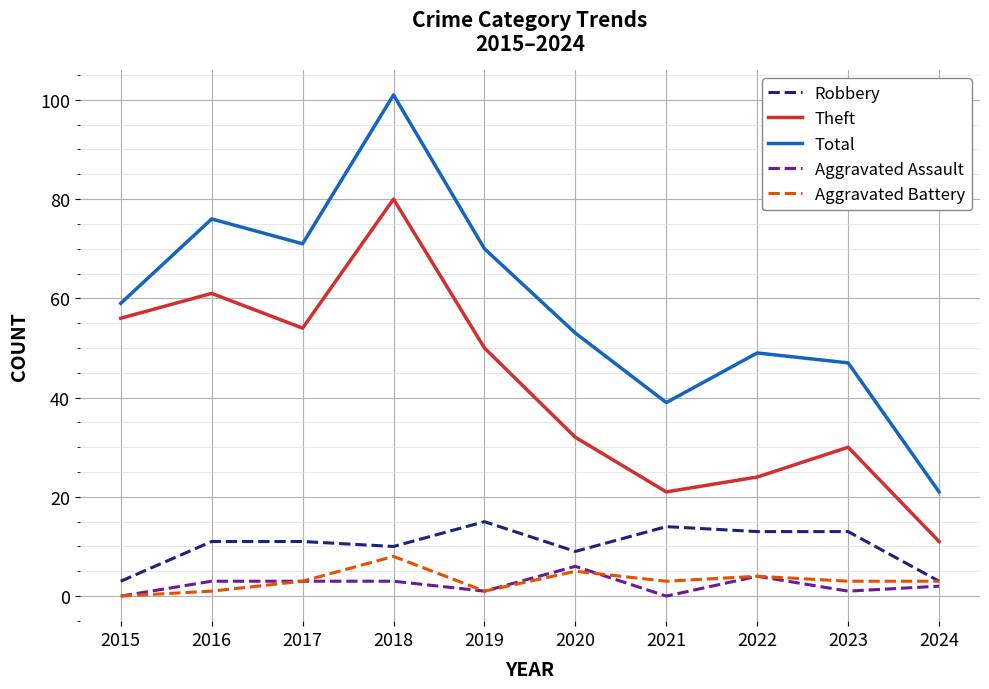

True or false: Robbery has a value of 10 at 2018.

True